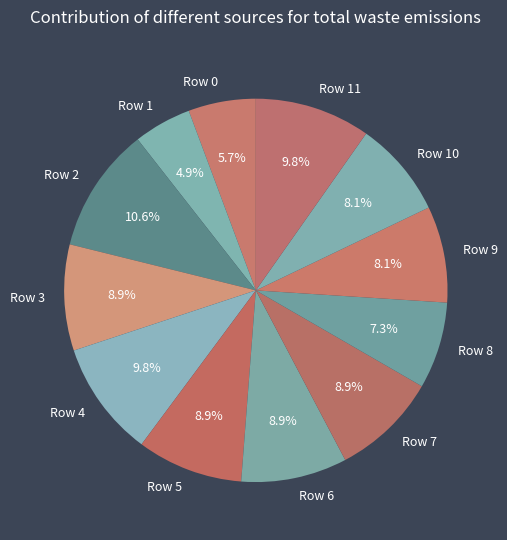

Does any single category account for the majority?

No